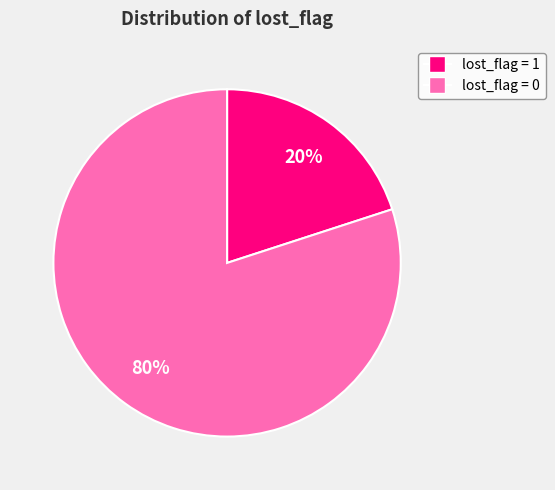

Rank the categories by value from highest to lowest.

lost_flag = 0, lost_flag = 1